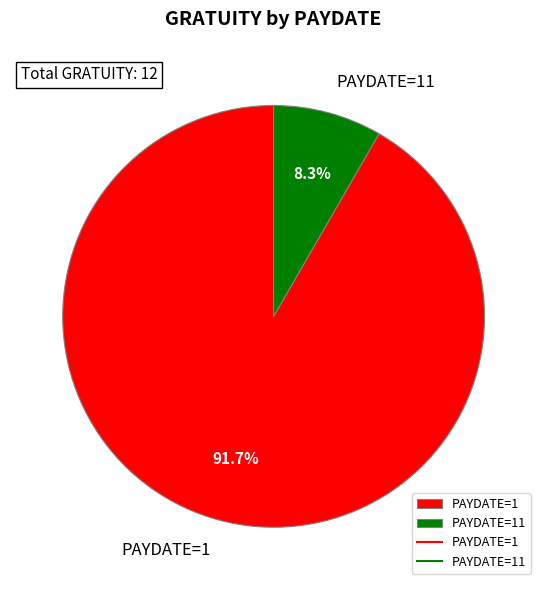

Between PAYDATE=11 and PAYDATE=1, which is larger?

PAYDATE=1